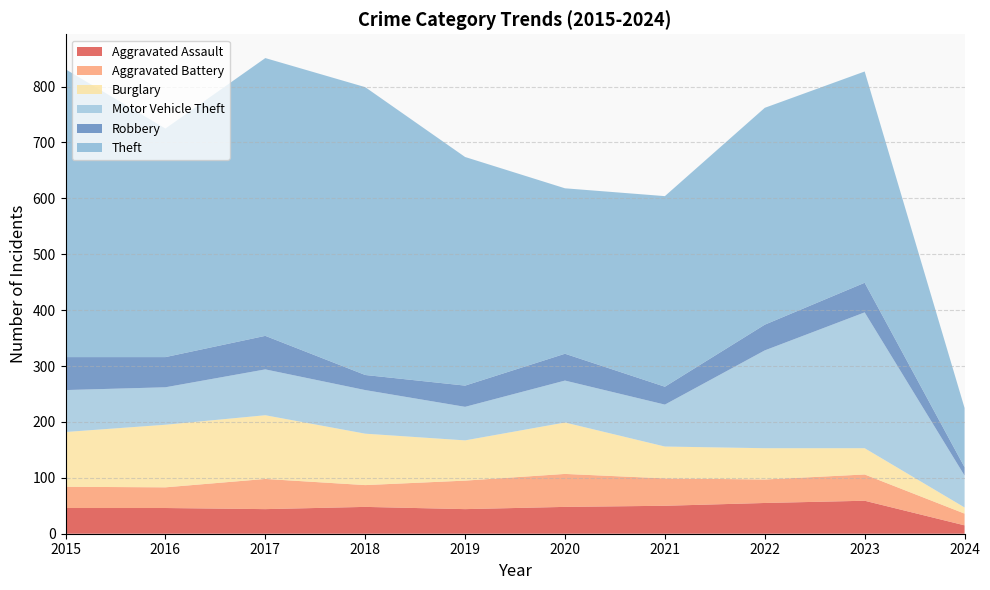

Reading right to left, extract all data points from this chart.

Aggravated Assault: 2024=15	2023=59	2022=55	2021=50	2020=48	2019=44	2018=48	2017=44	2016=46	2015=46
Aggravated Battery: 2024=21	2023=47	2022=42	2021=49	2020=59	2019=51	2018=39	2017=54	2016=37	2015=38
Burglary: 2024=11	2023=47	2022=56	2021=57	2020=92	2019=72	2018=92	2017=114	2016=112	2015=98
Motor Vehicle Theft: 2024=57	2023=243	2022=175	2021=75	2020=75	2019=60	2018=78	2017=82	2016=67	2015=75
Robbery: 2024=15	2023=53	2022=46	2021=32	2020=48	2019=38	2018=27	2017=60	2016=54	2015=59
Theft: 2024=106	2023=378	2022=388	2021=341	2020=296	2019=409	2018=515	2017=497	2016=409	2015=515